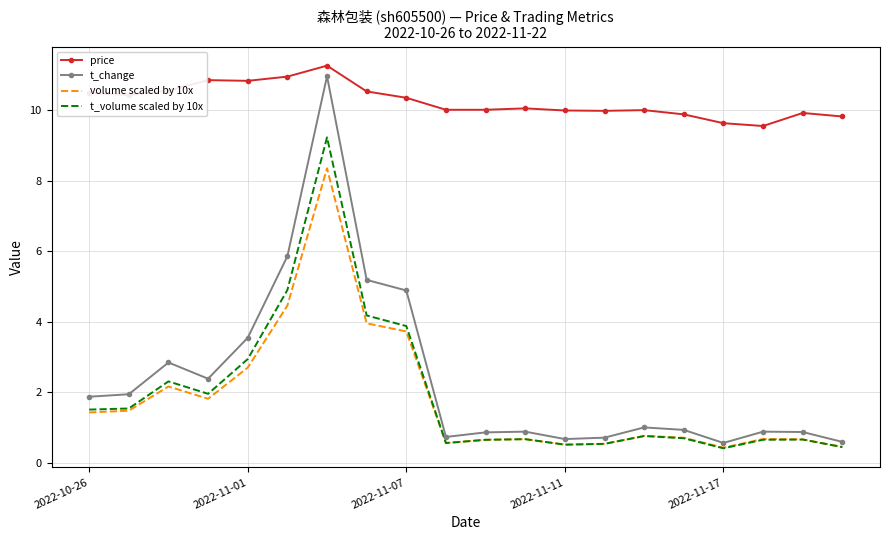

True or false: price and t_change cross at least once.

False